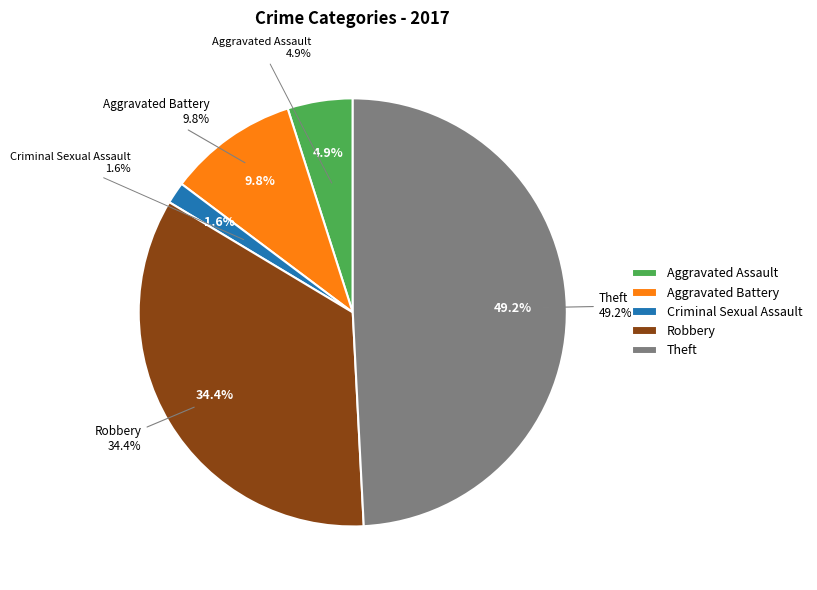

Is it true that Arson is 1% of the pie?

False